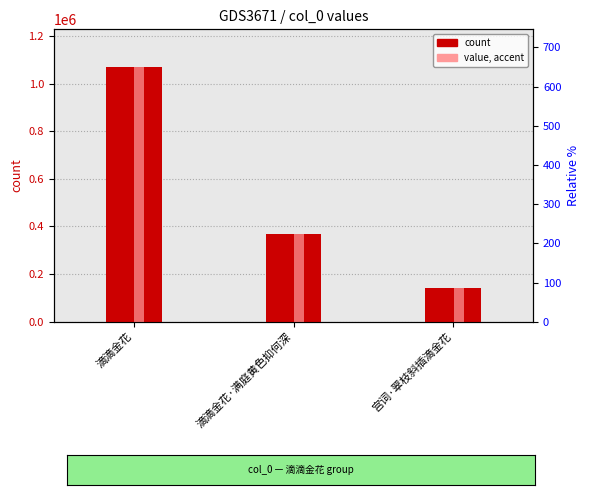

What is the difference between the maximum and second lowest values in the col_0 series?

699080